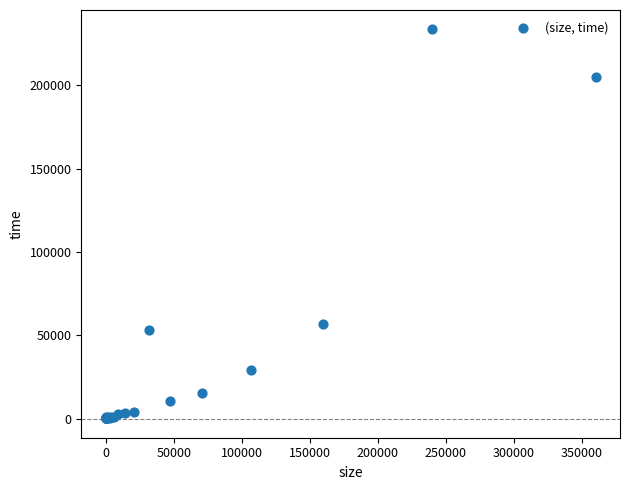

What Y value in the scatter plot is closest to 116820?

56862